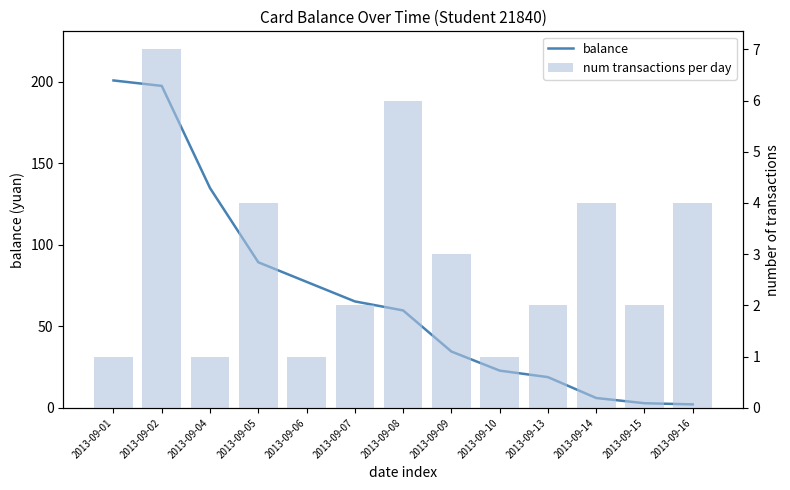

What are all the series names shown in the legend?

balance, num transactions per day